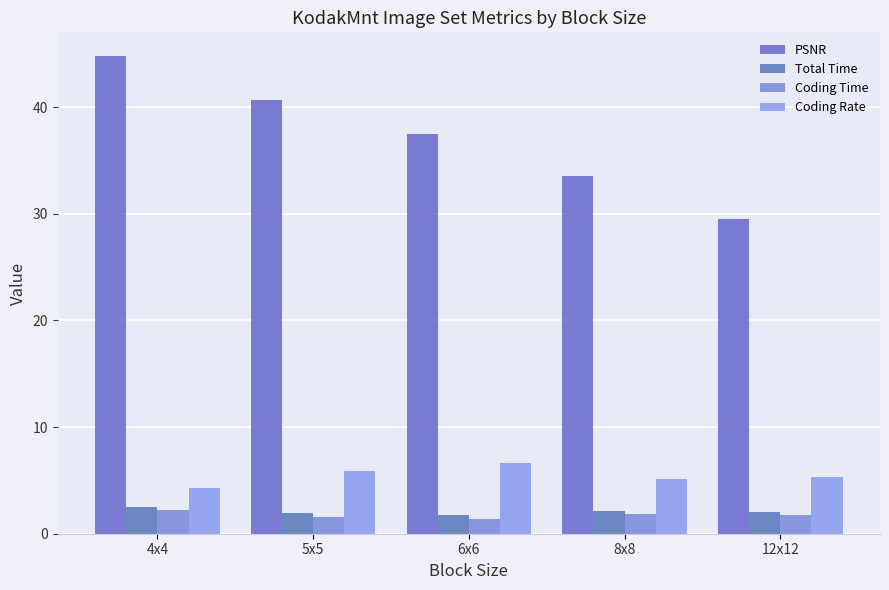

The Total Time series shows 2.1 at 12x12. True or false?

True